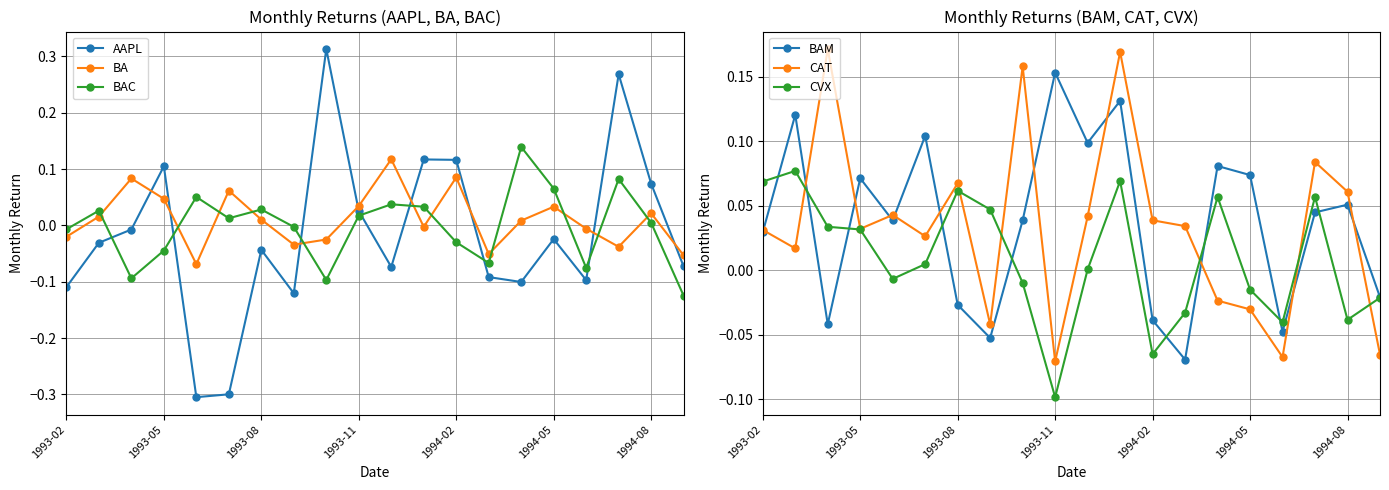

True or false: CAT has a value of -0.0 at 7.

False